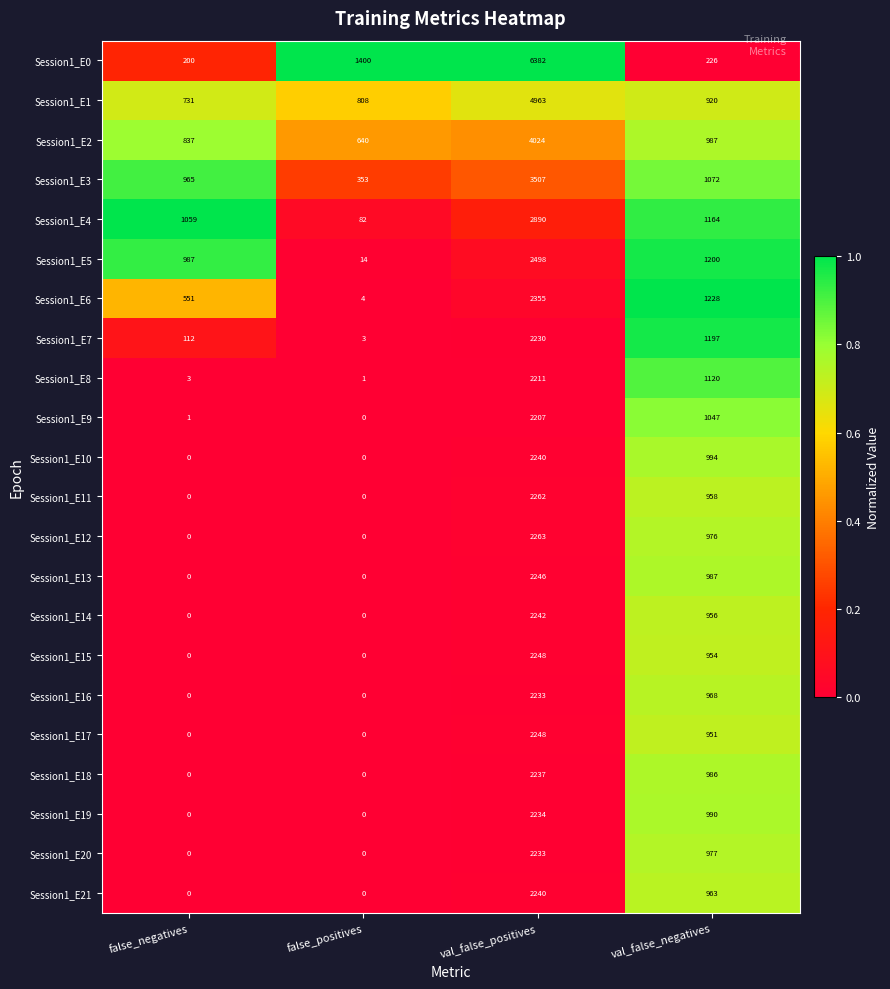

What is the minimum value for Session1_E0?

200